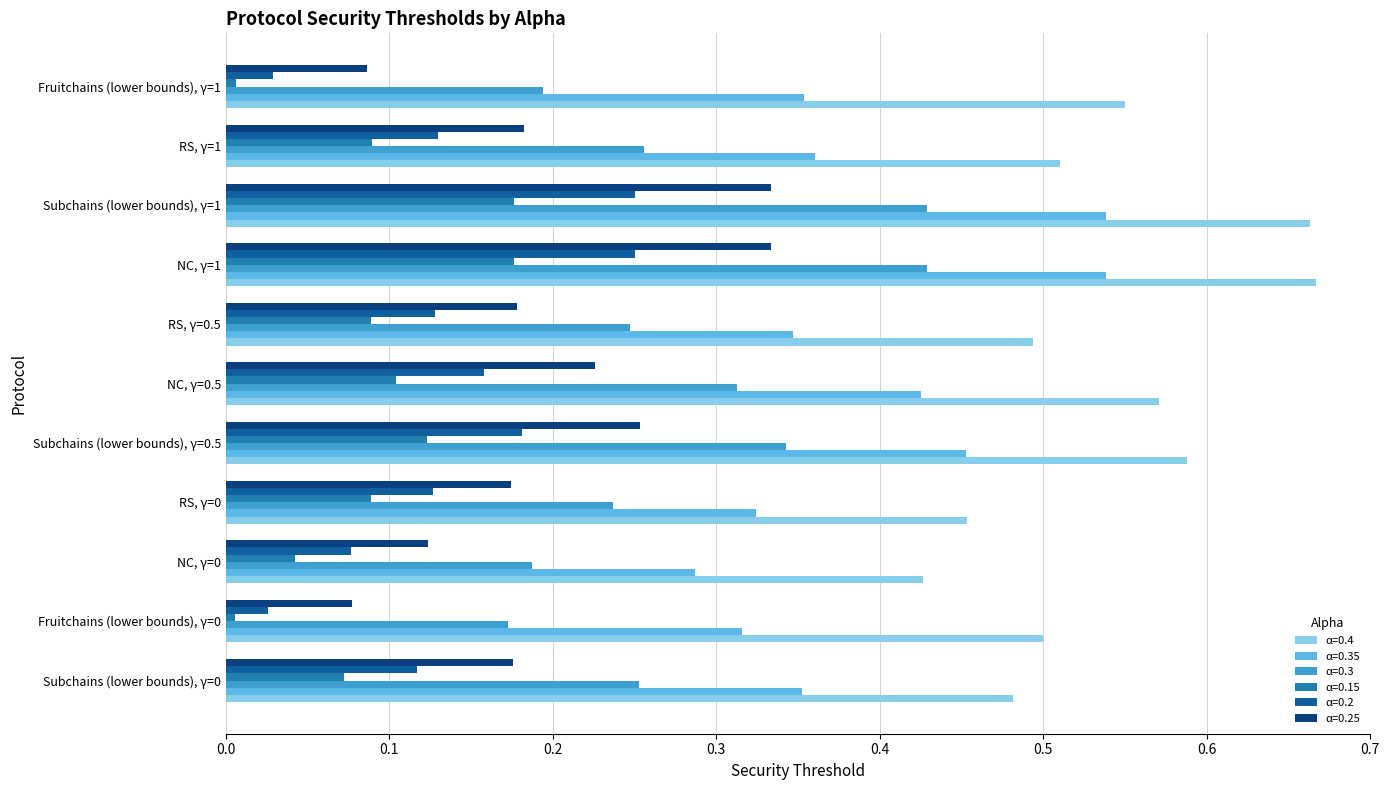

The value of α=0.15 at NC, γ=0.5 is 0.2. True or false?

False